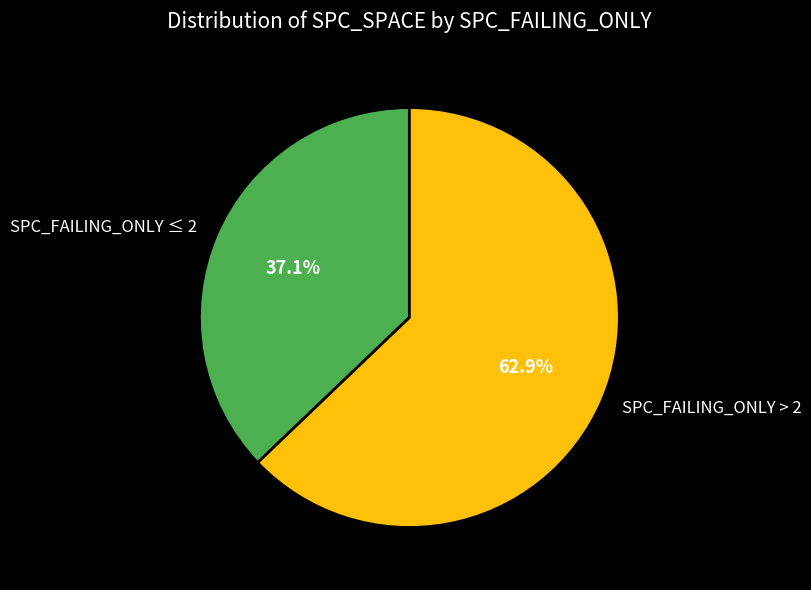

Is there any slice that represents more than half of the pie?

Yes